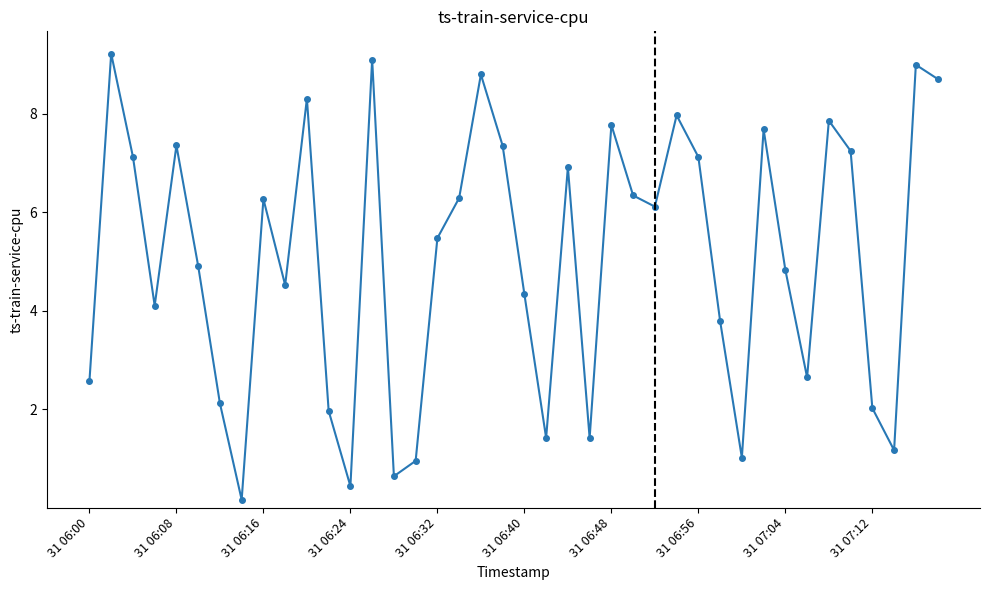

What is the greatest value displayed?

9.2